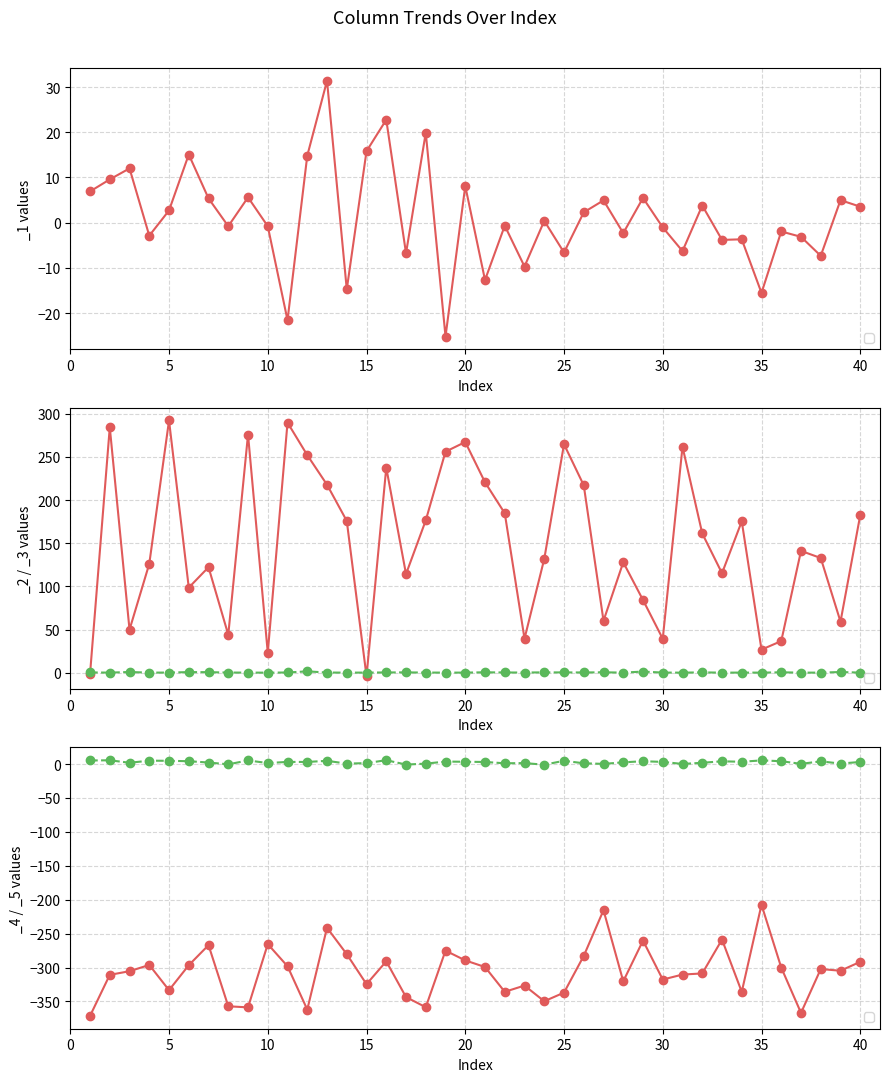

How many distinct data groups are displayed?

5